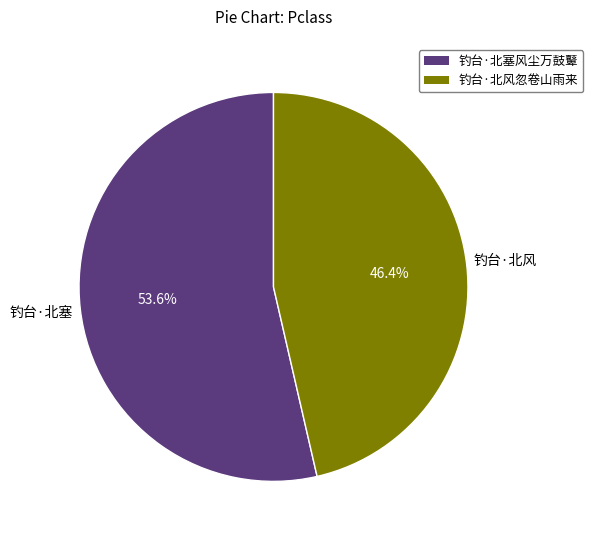

What is the ratio of the value at 钓台·北风忽卷山雨来 to the value at 钓台·北塞风尘万鼓鼙?

0.9